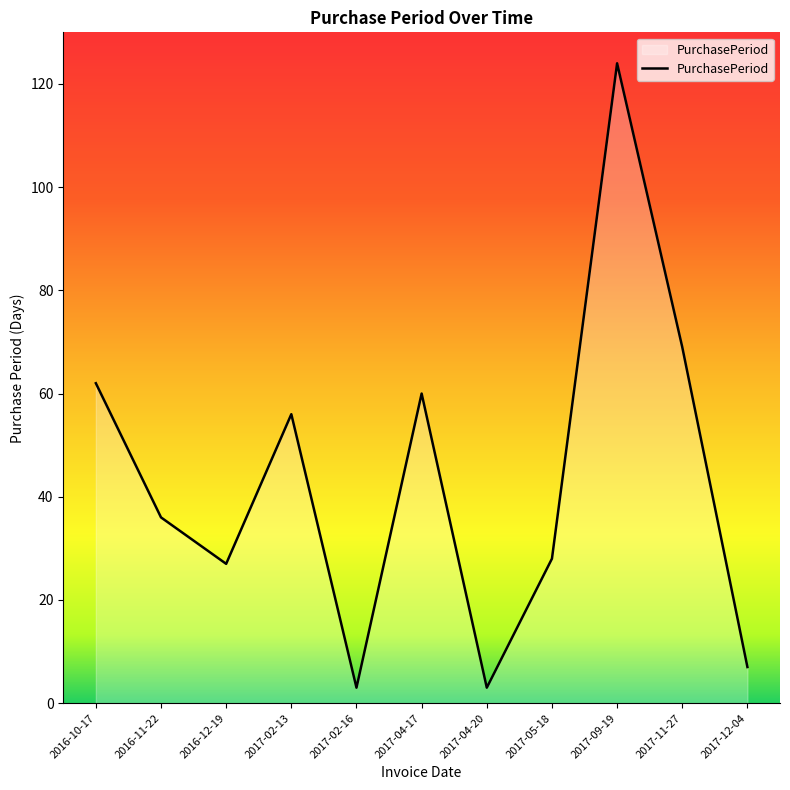

How many categories are shown in the chart?

11